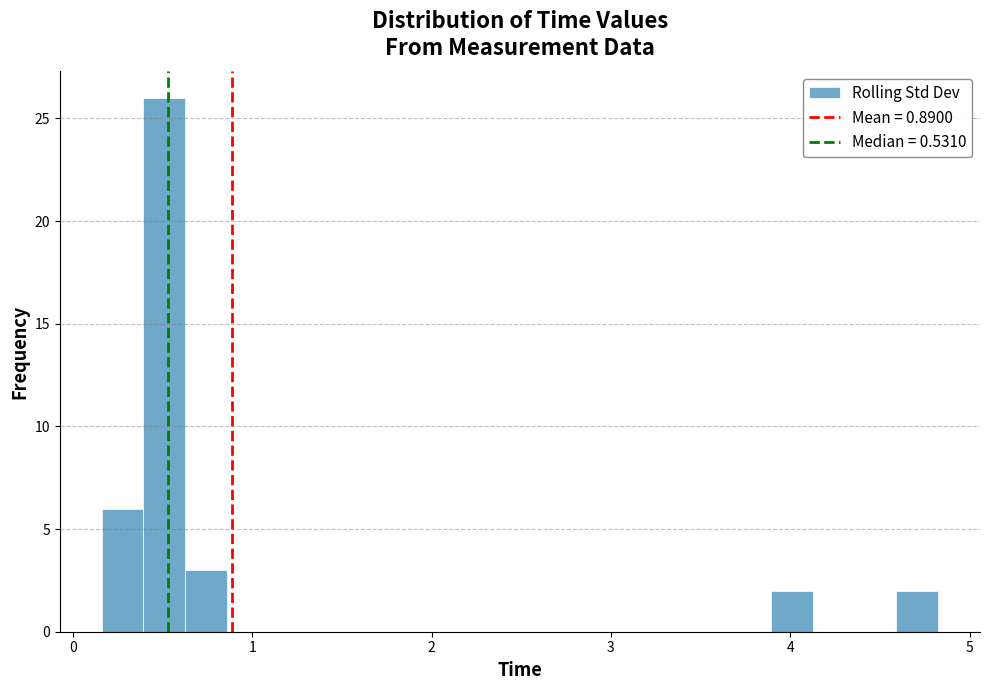

Around what value on the x-axis is the tallest bar? Give the approximate position of its centre, as read against the axis.

0.5